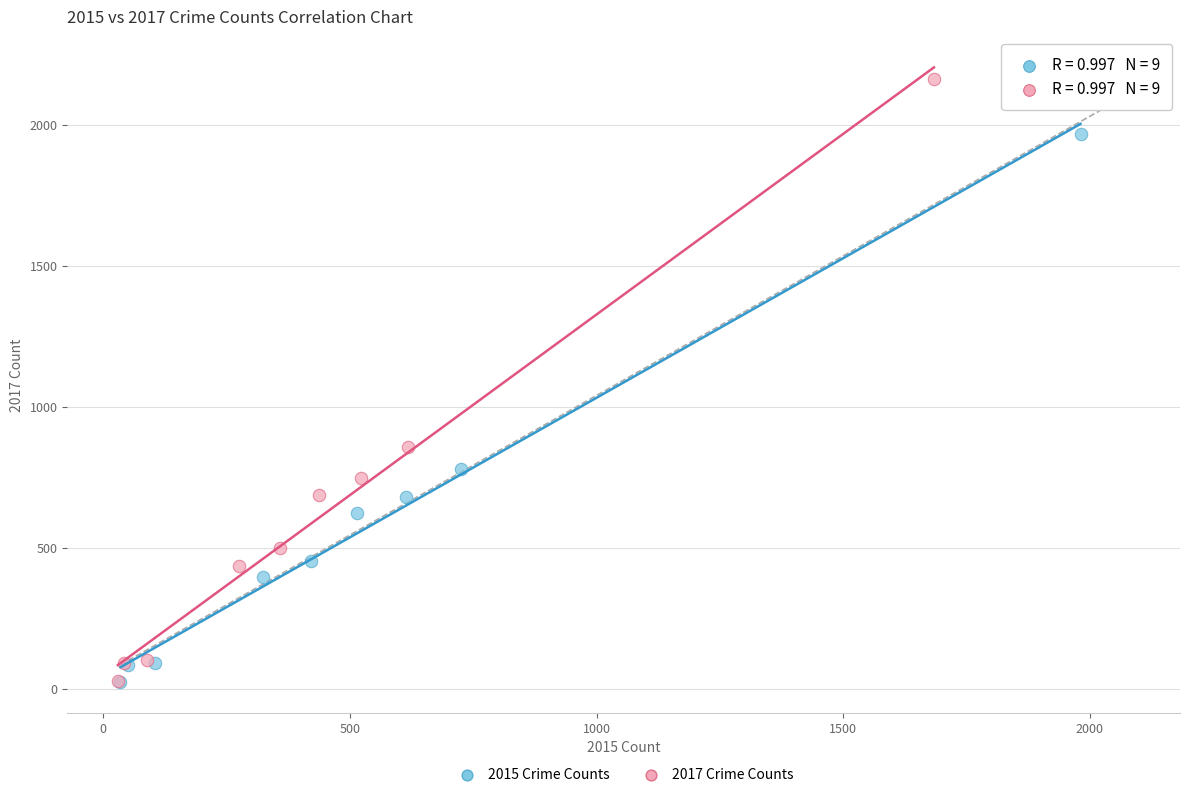

Which series has the largest Y range (max minus min)?

2017 Crime Counts